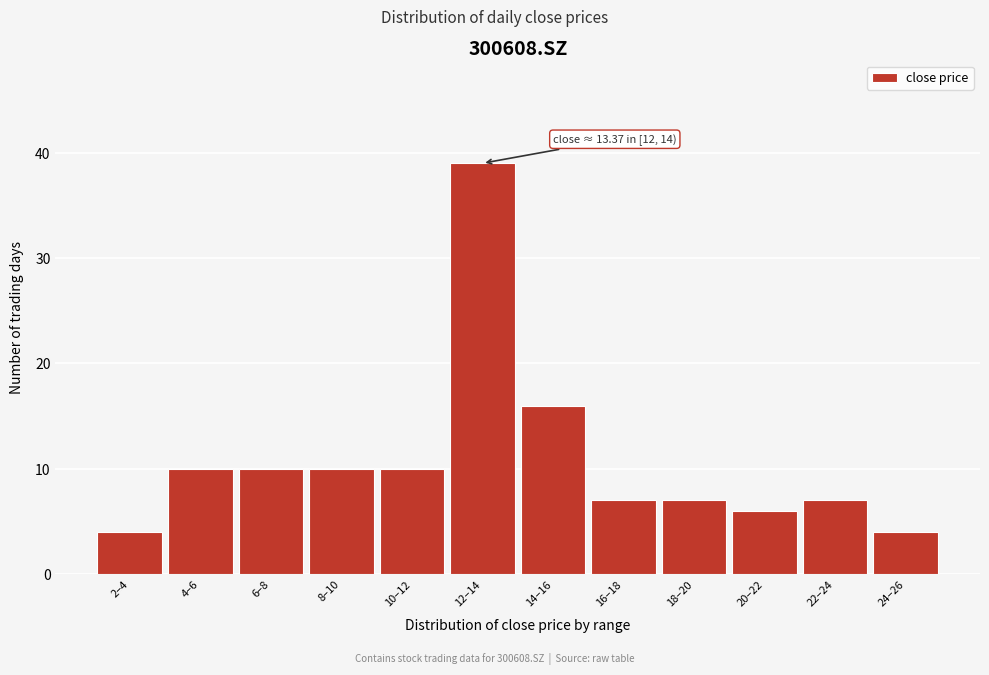

Reading right to left, transcribe all the data shown in this chart.

24–26=4	22–24=7	20–22=6	18–20=7	16–18=7	14–16=16	12–14=39	10–12=10	8–10=10	6–8=10	4–6=10	2–4=4